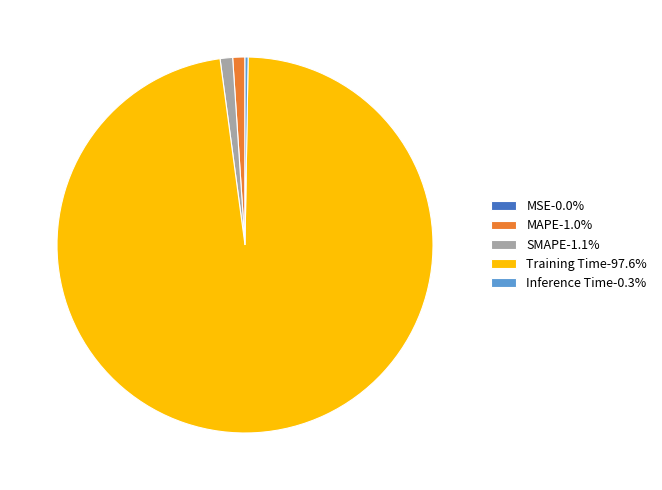

Which category accounts for the majority?

Training Time